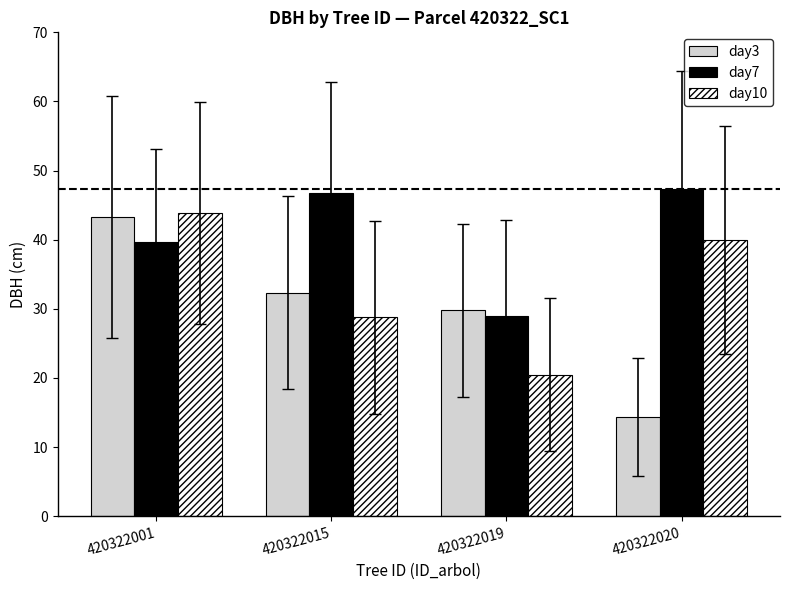

At which category does the chart reach its minimum across all series?

420322020